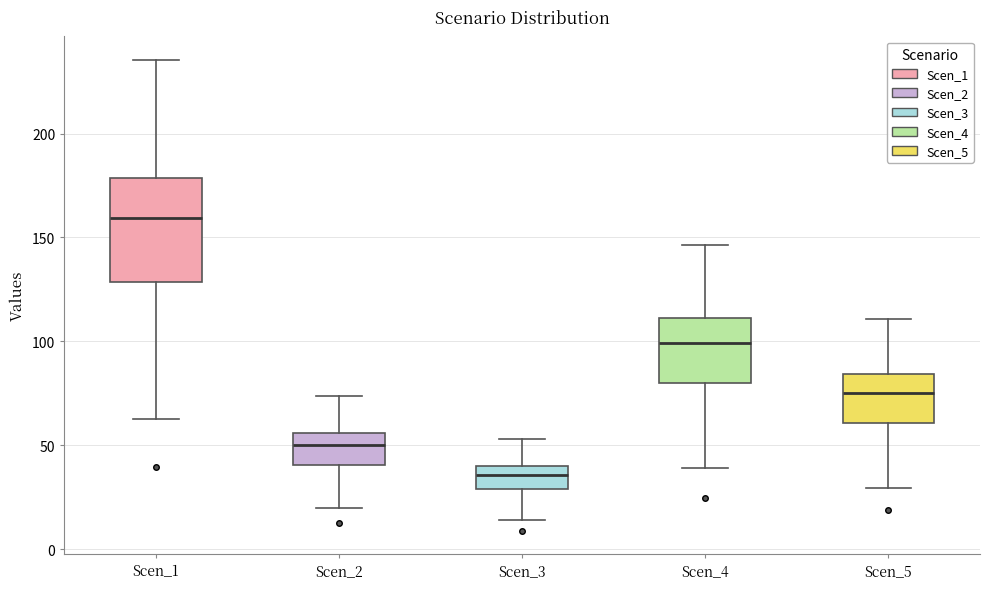

Comparing the boxes themselves (not the whiskers), which one is the tallest?

Scen_1